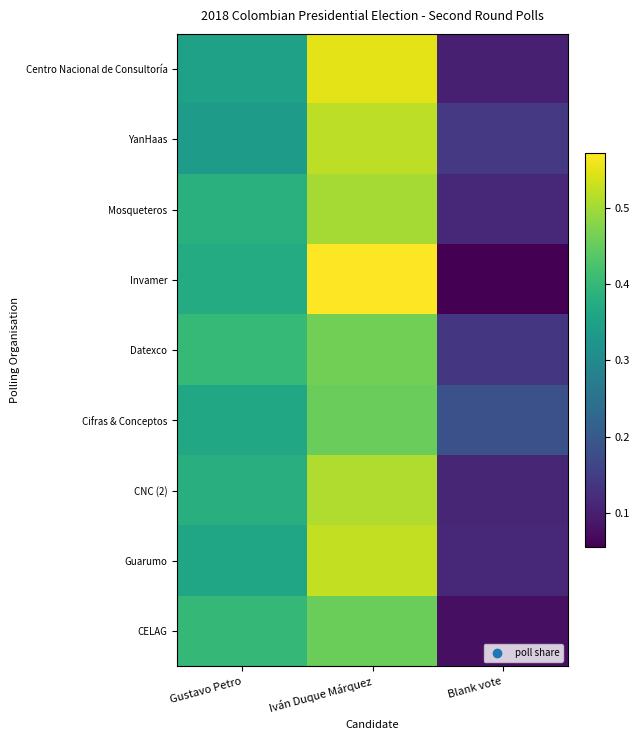

At which category is the sum across all series the highest?

Iván Duque Márquez